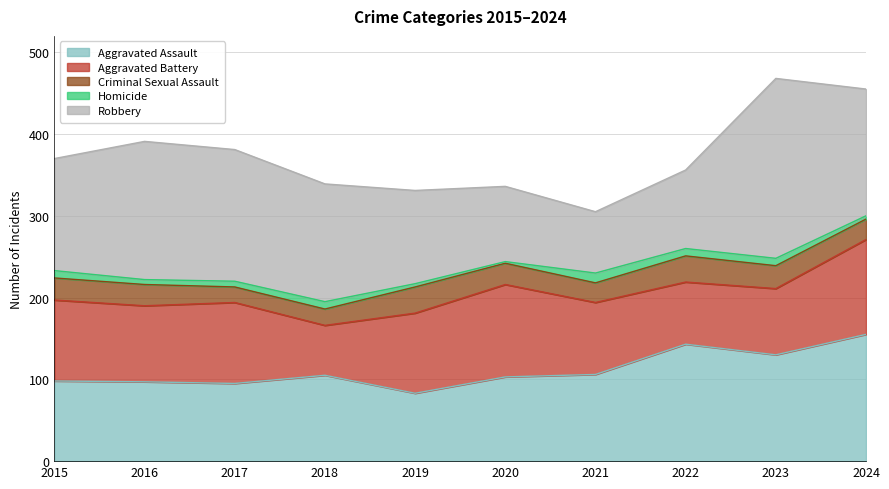

How many lines are shown in the chart?

5